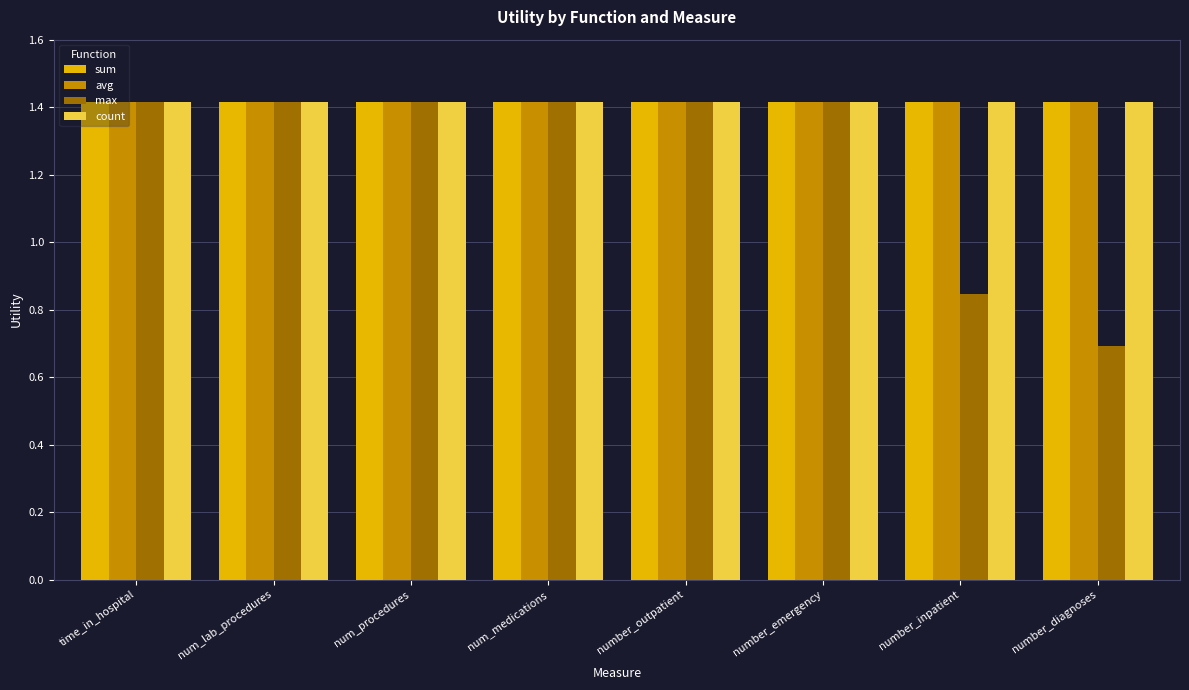

What is the total value across all series at number_diagnoses?

4.9